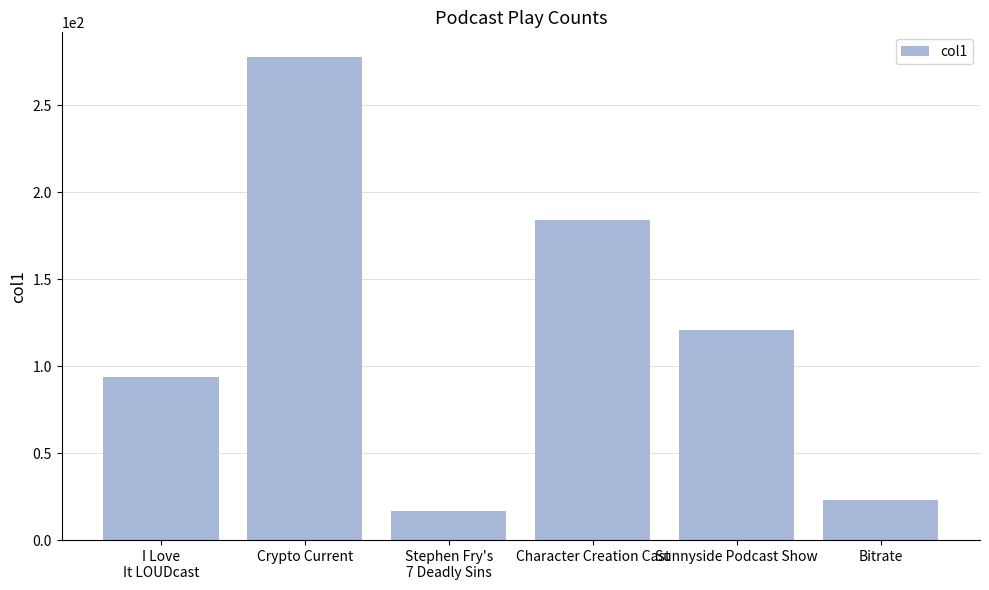

List the labels in order of value, smallest first.

Stephen Fry's
7 Deadly Sins, Bitrate, I Love
It LOUDcast, Sunnyside Podcast Show, Character Creation Cast, Crypto Current